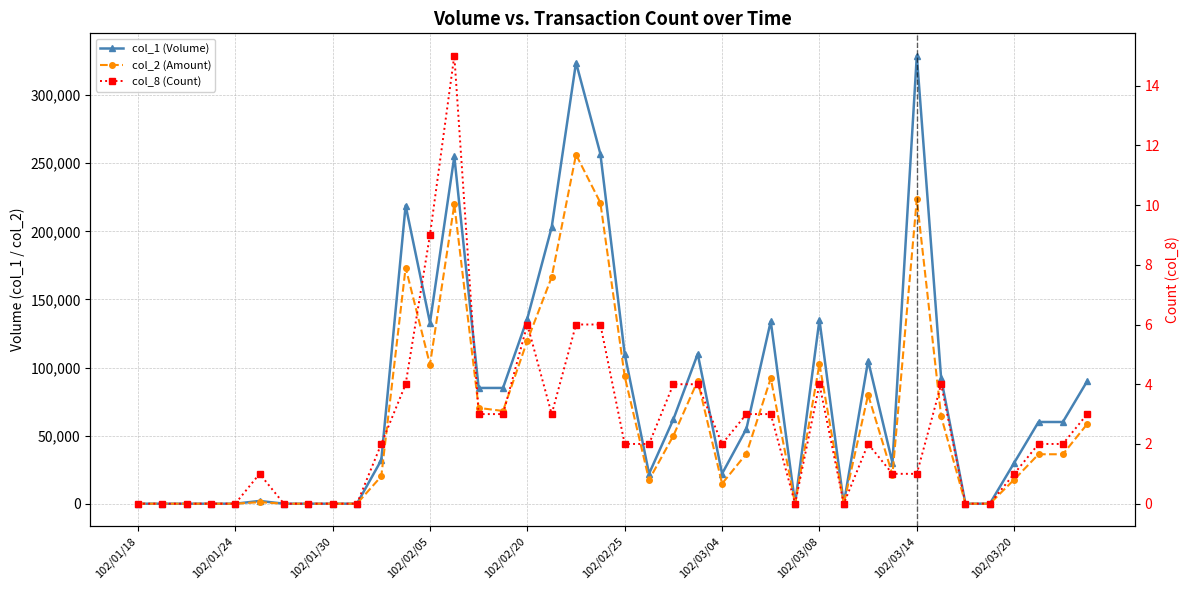

What is the highest value of the col_2 (Amount) series?

256360